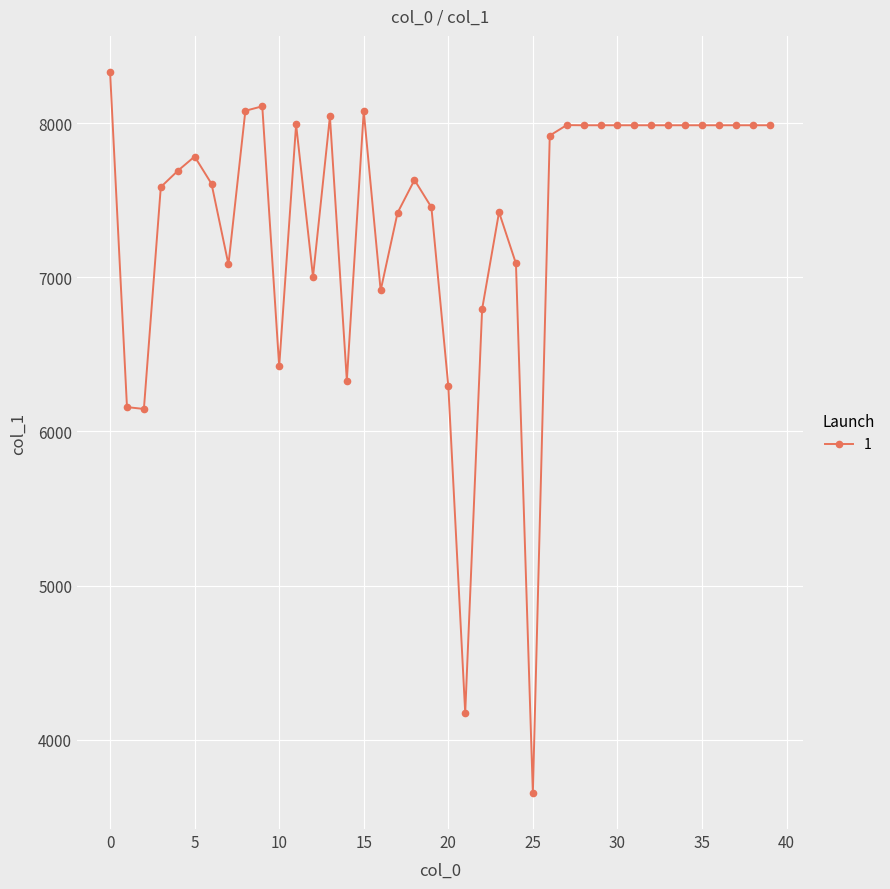

True or false: the data has more than 2 interior local peaks.

True